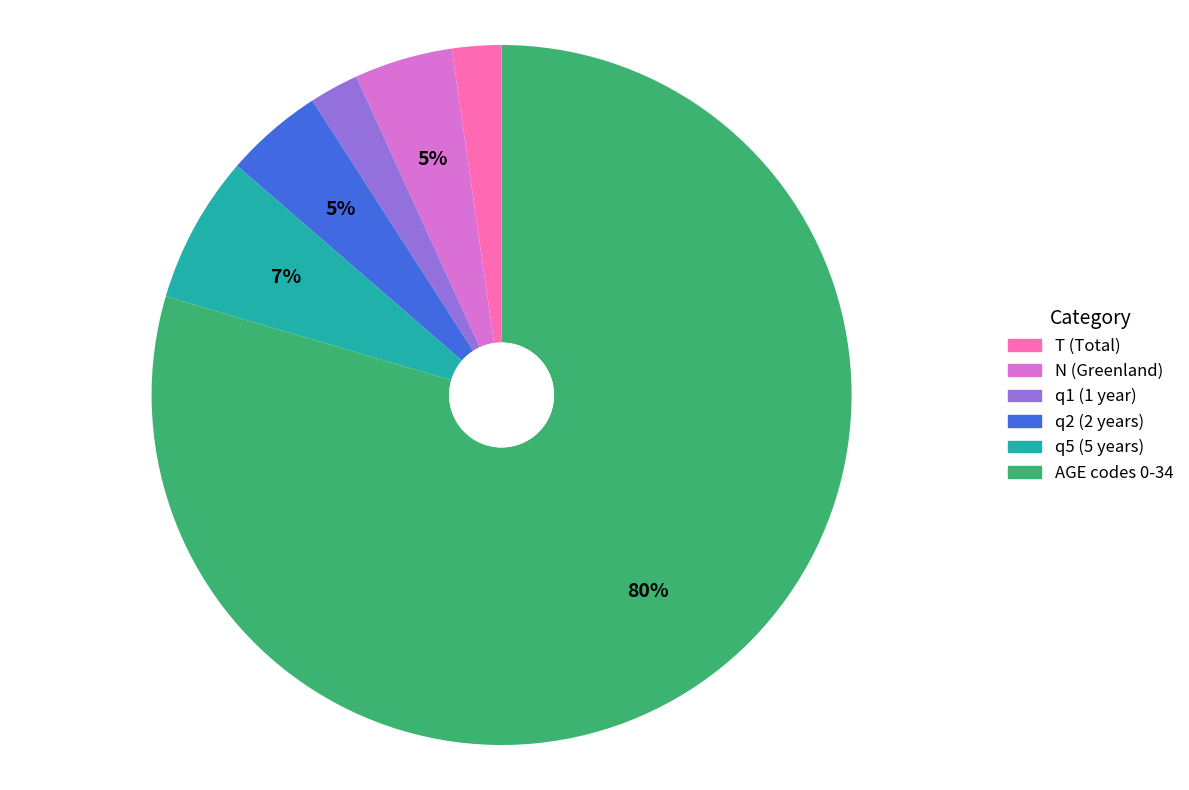

Is there a majority slice in this chart?

Yes